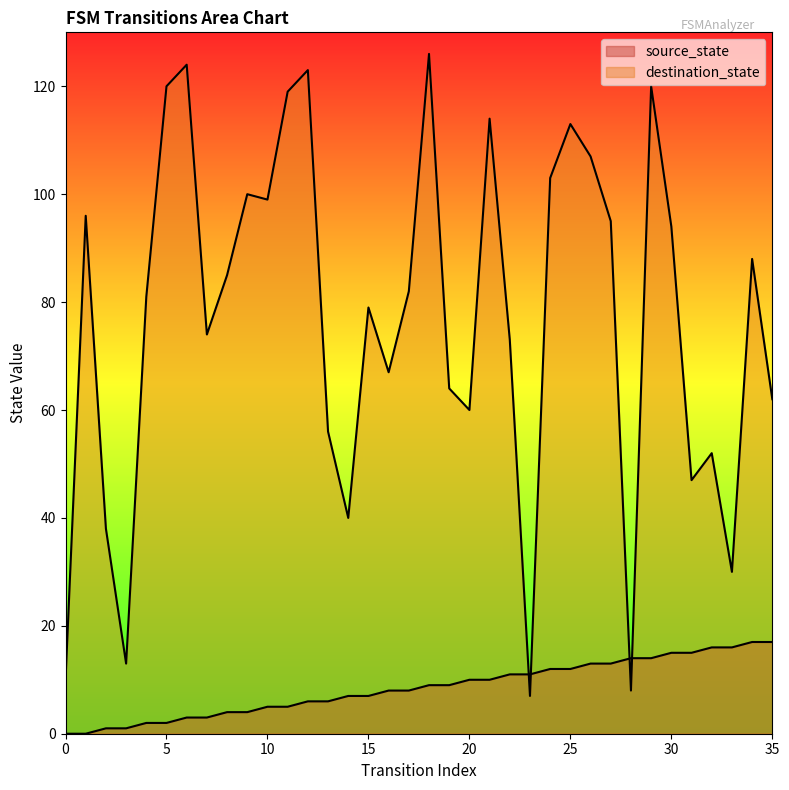

At how many categories does at least one series exceed 33?

31